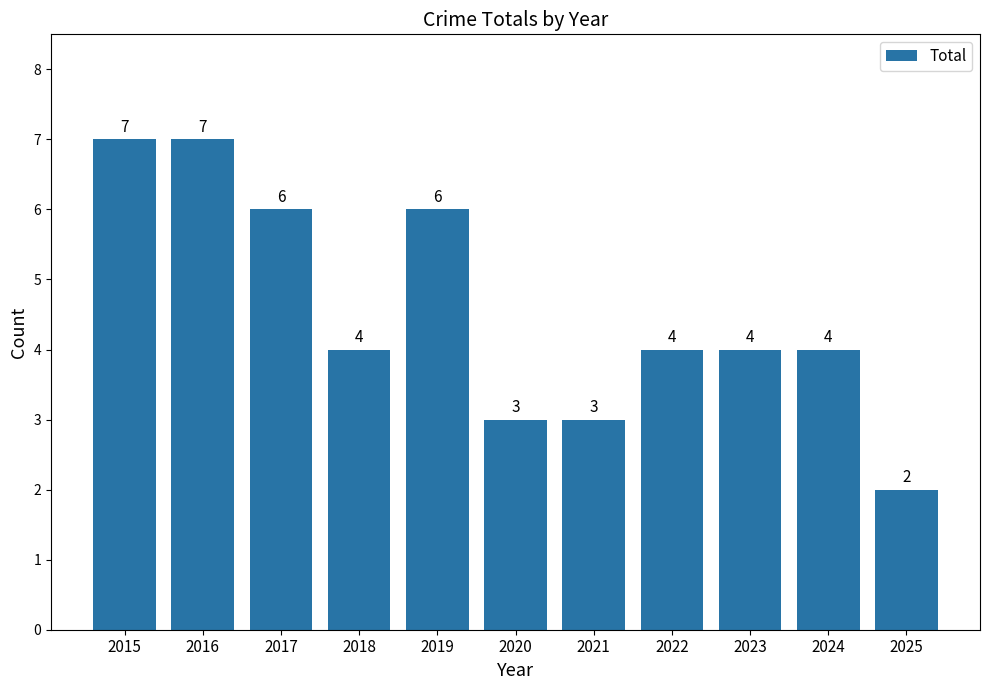

Which label corresponds to the smallest value in the chart?

2025